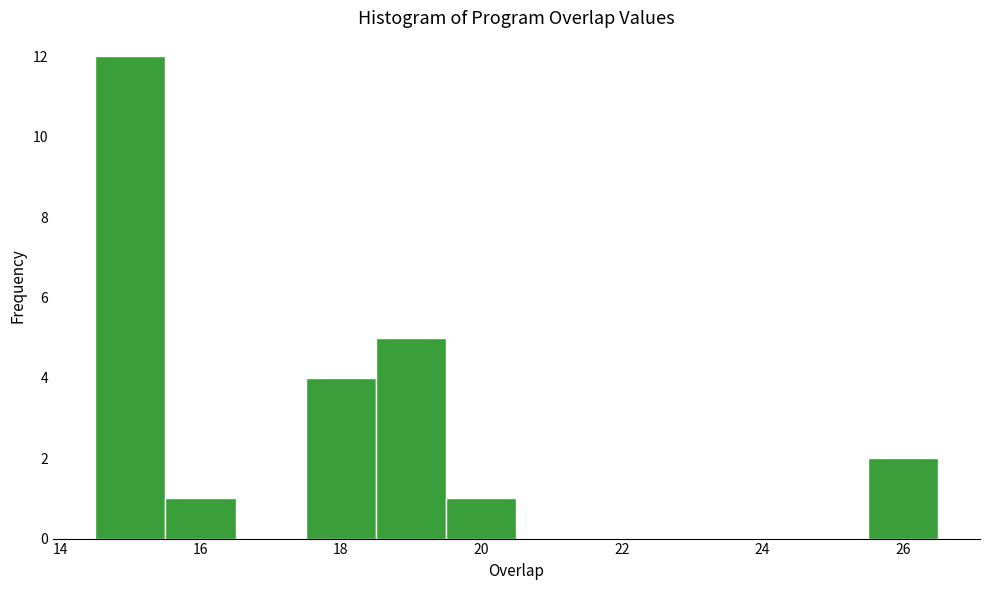

Over which range of the x-axis is the bar tallest?

14.5 to 15.5